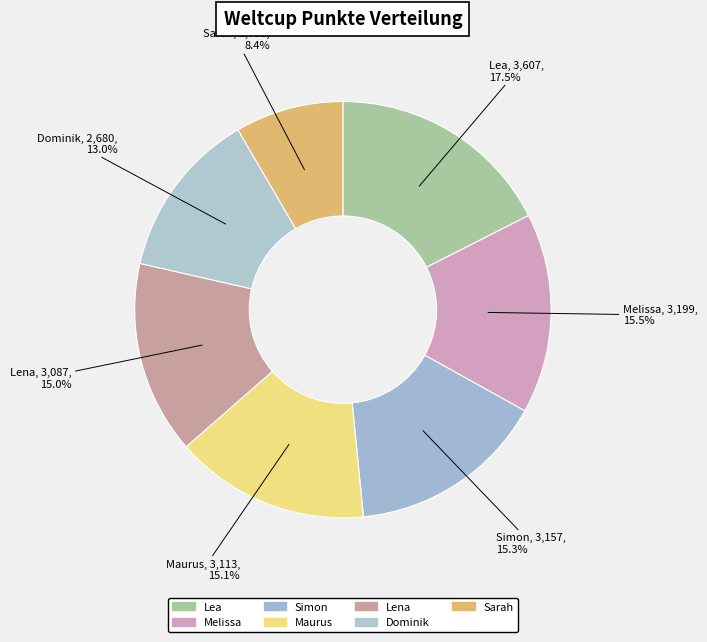

What portion of the pie excludes Dominik?

87.0%